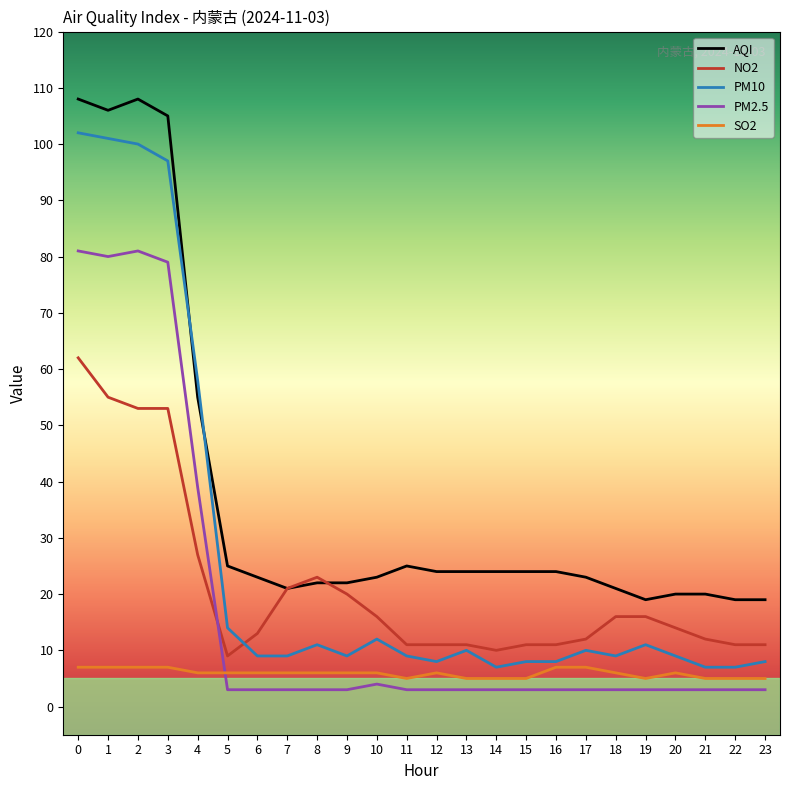

What is the highest value of the PM2.5 series?

81